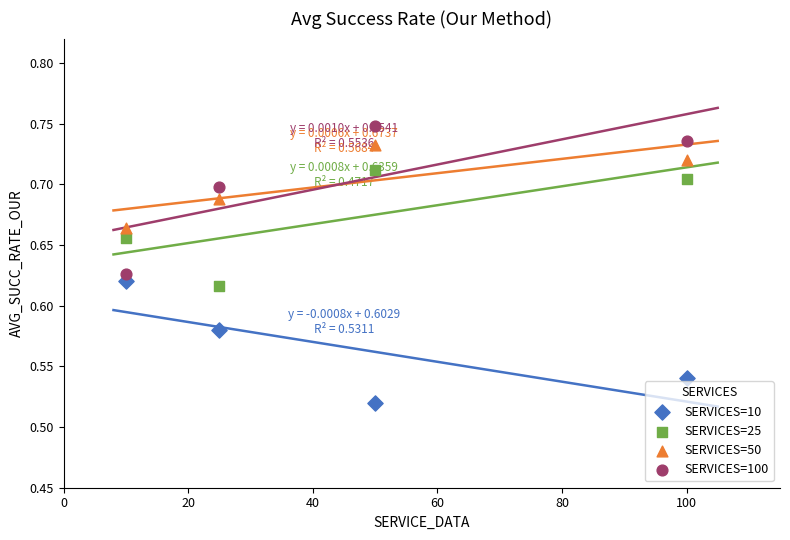

Which series has the largest Y range (max minus min)?

SERVICES=100